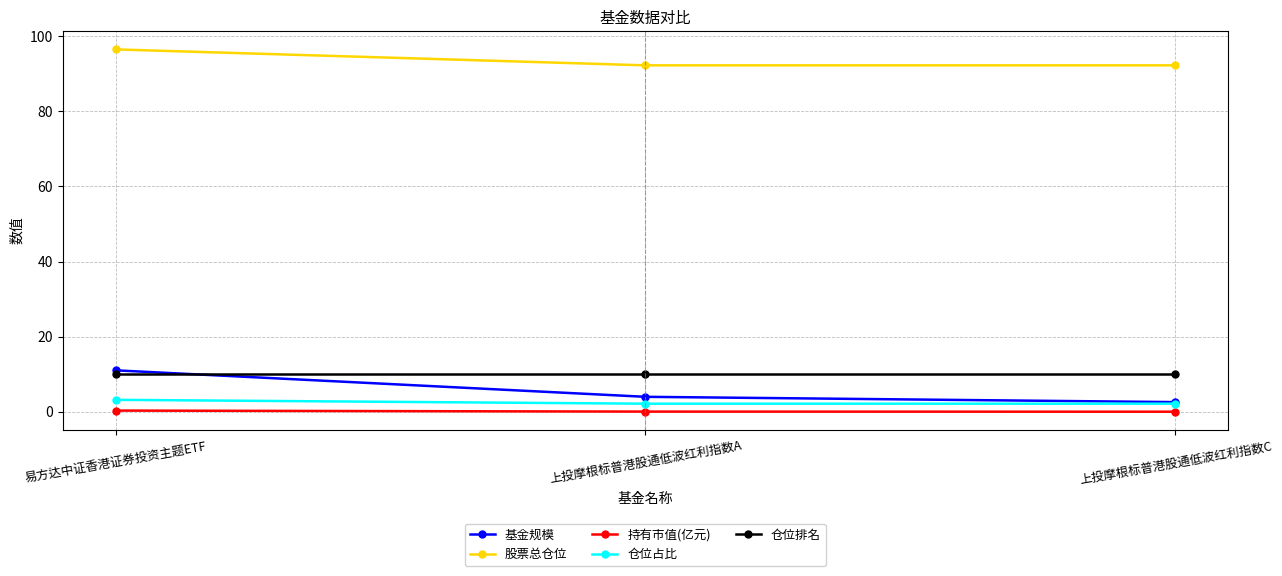

List the series in order of their peak value, highest first.

股票总仓位, 基金规模, 仓位排名, 仓位占比, 持有市值(亿元)